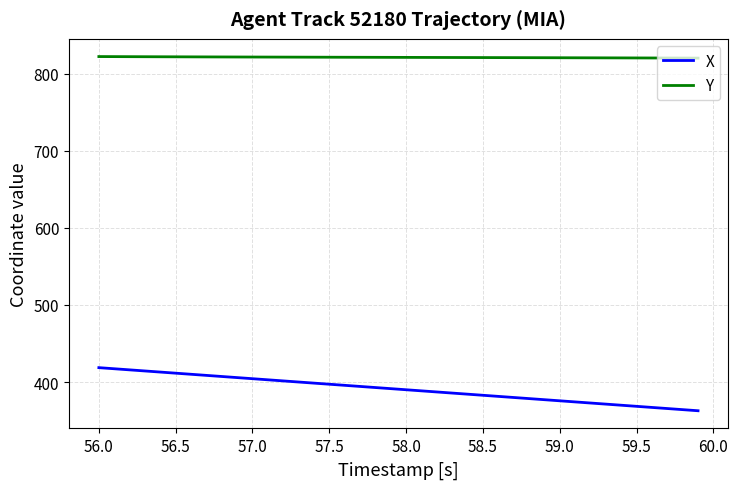

True or false: X and Y cross at least once.

False